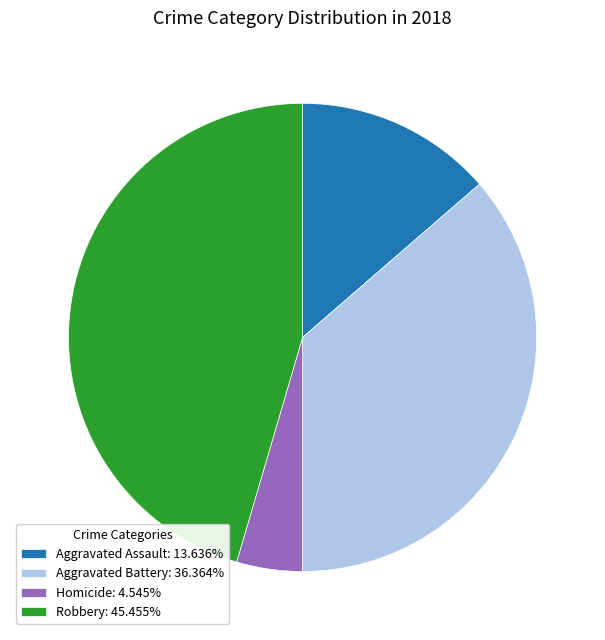

What is the ratio of the value at Aggravated Battery: 36.364% to the value at Homicide: 4.545%?

8.0